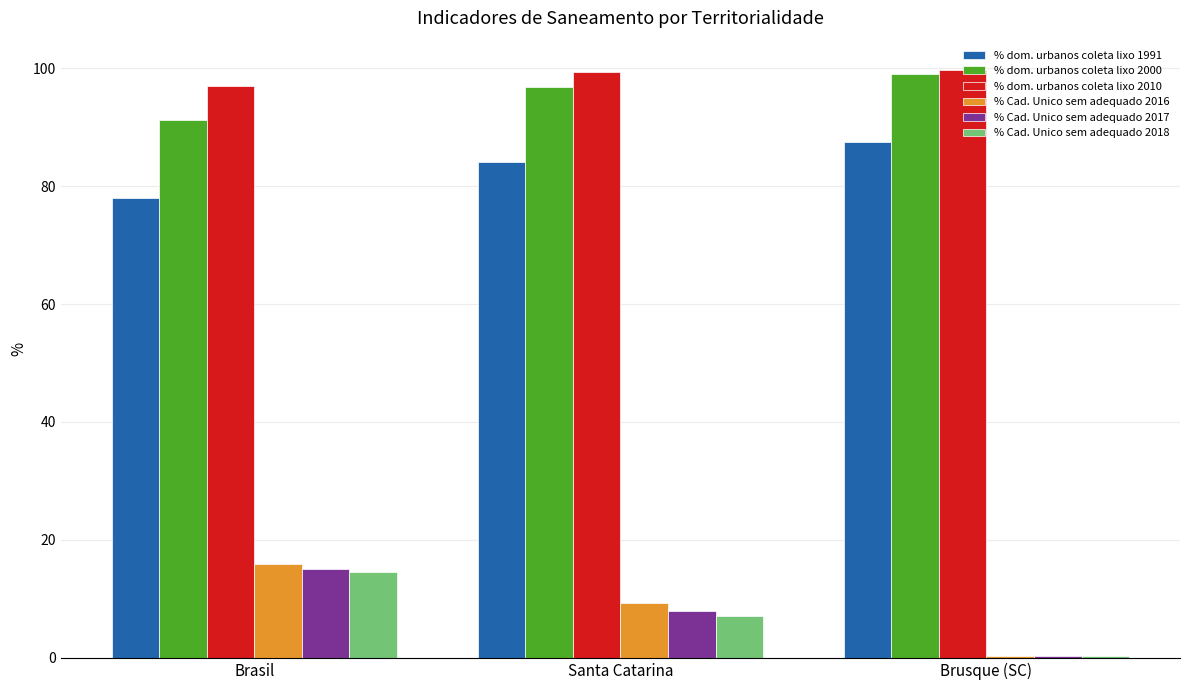

Is it true that % dom. urbanos coleta lixo 2010 equals 40.3 at Brasil?

False